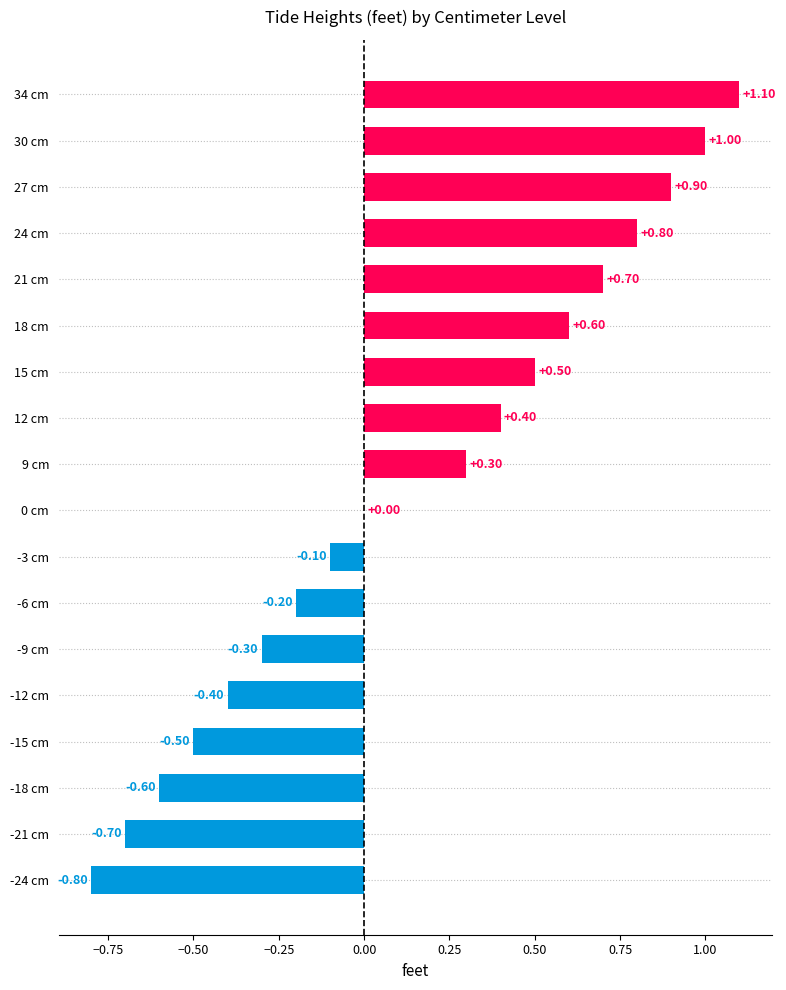

What is the change in value from -12 cm to 18 cm?

+1.0